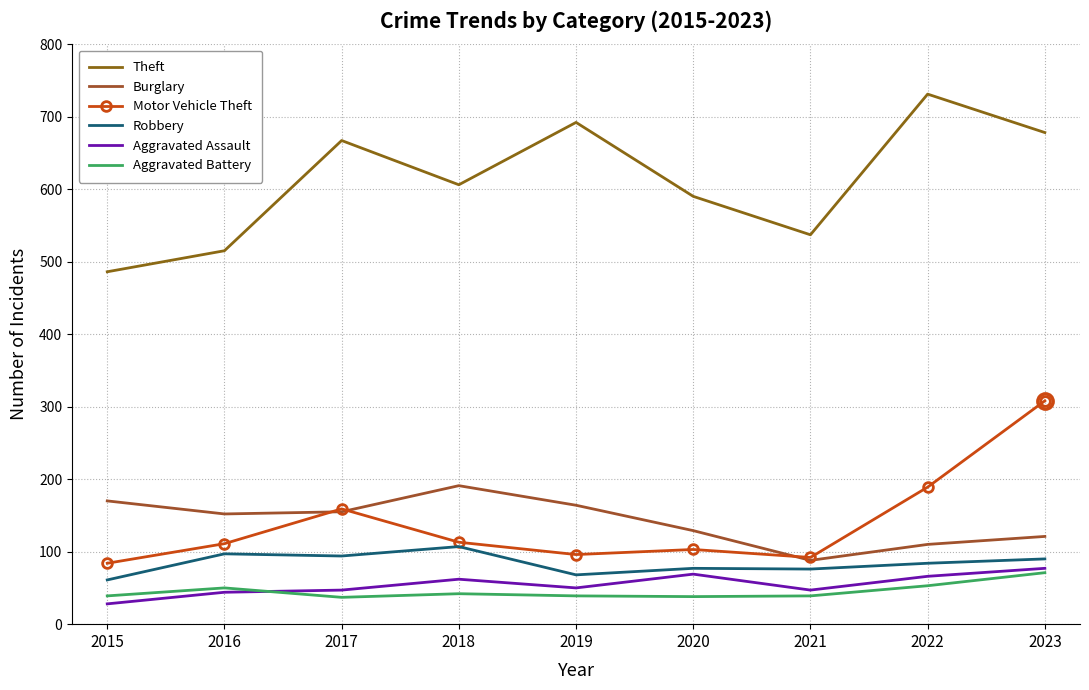

At 2015, list the series in order from smallest to largest.

Aggravated Assault, Aggravated Battery, Robbery, Motor Vehicle Theft, Burglary, Theft